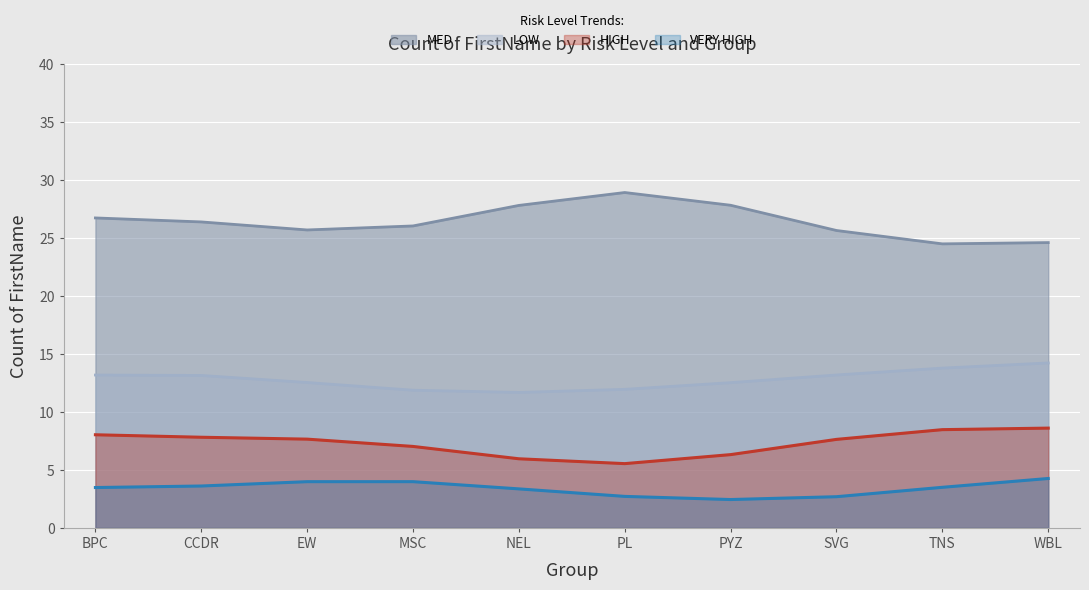

What is the difference between the second highest and minimum values in the MED series?

3.3